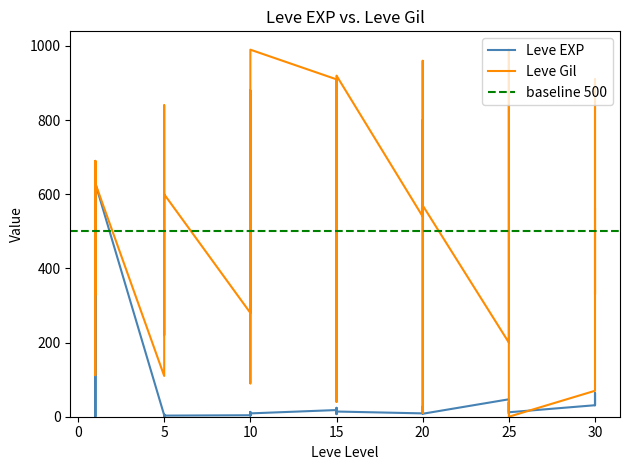

After their last crossing, which series has the higher values: Leve EXP or Leve Gil?

Leve Gil